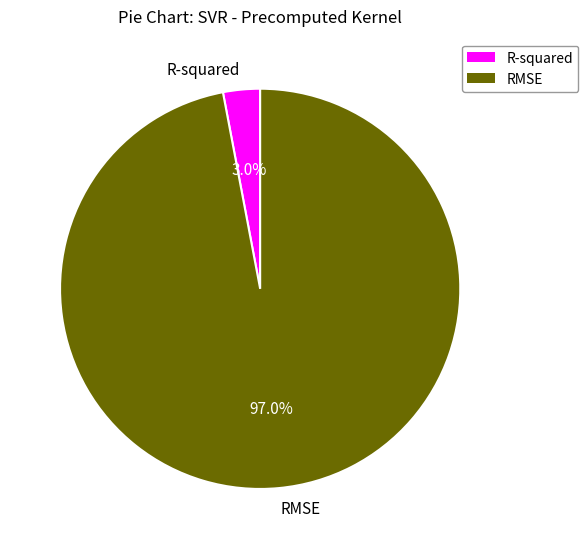

Is the sum of RMSE and R-squared greater than half?

Yes